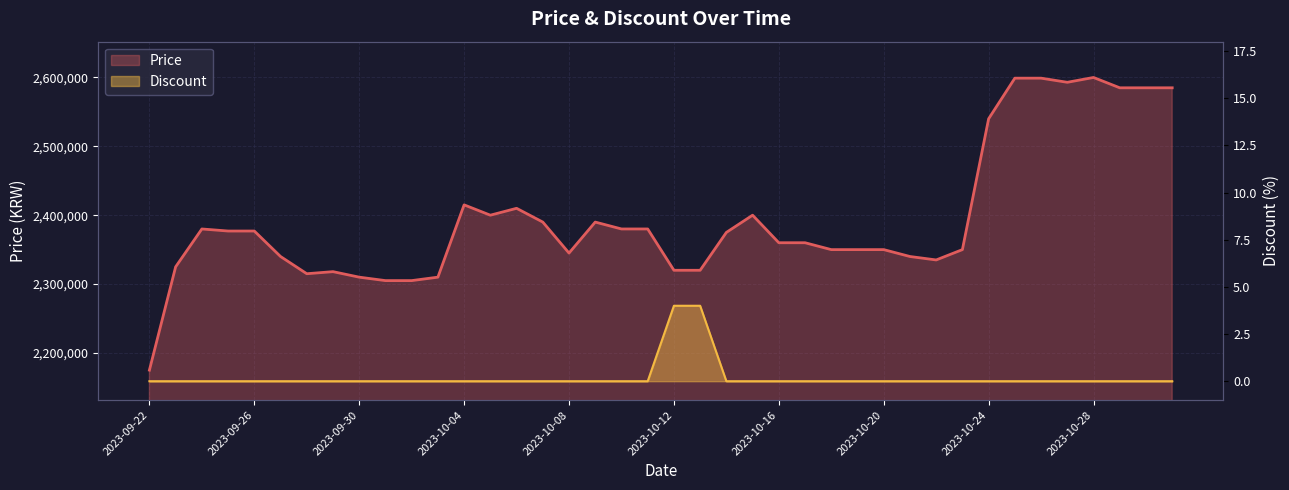

Which series has the largest total across all categories?

Price